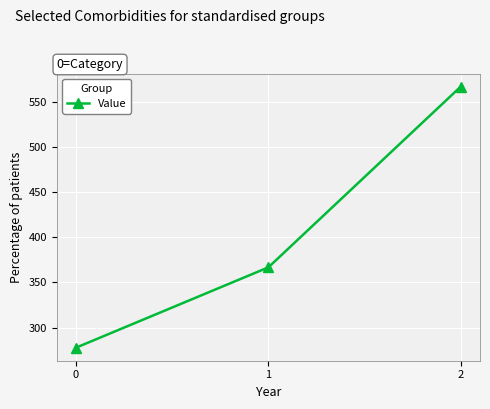

At which label is the value closest to 422?

1